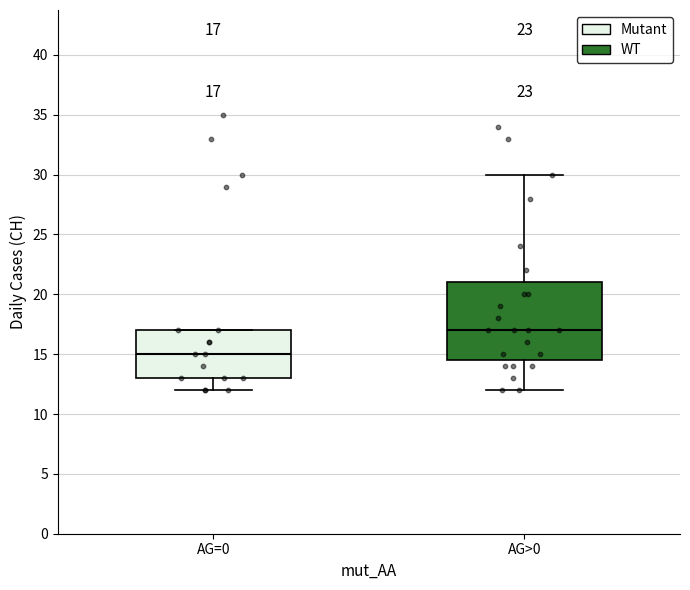

Which box has the highest median line?

AG>0